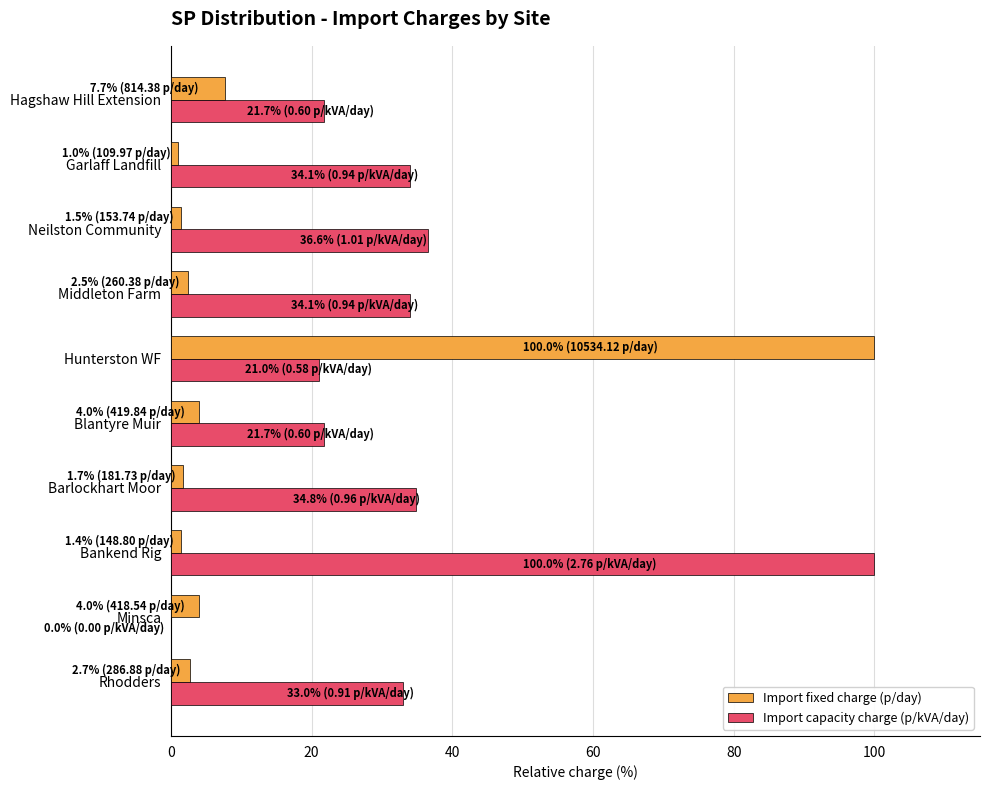

Between Bankend Rig and Garlaff Landfill, which series saw the biggest shift?

Import capacity charge (p/kVA/day)